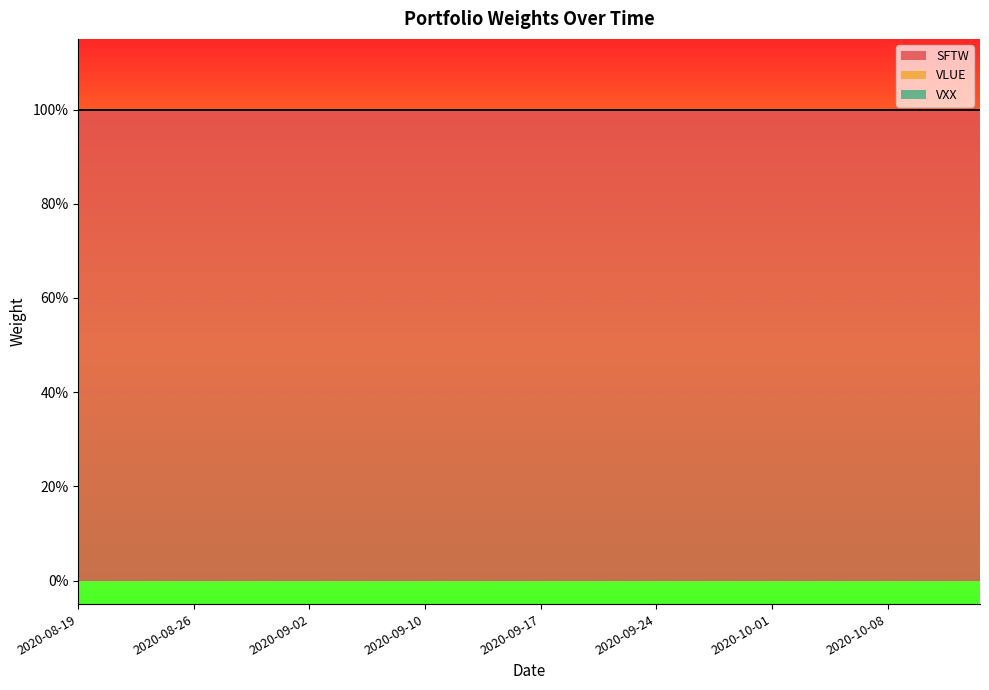

What position from the right is 2020-09-14?

23